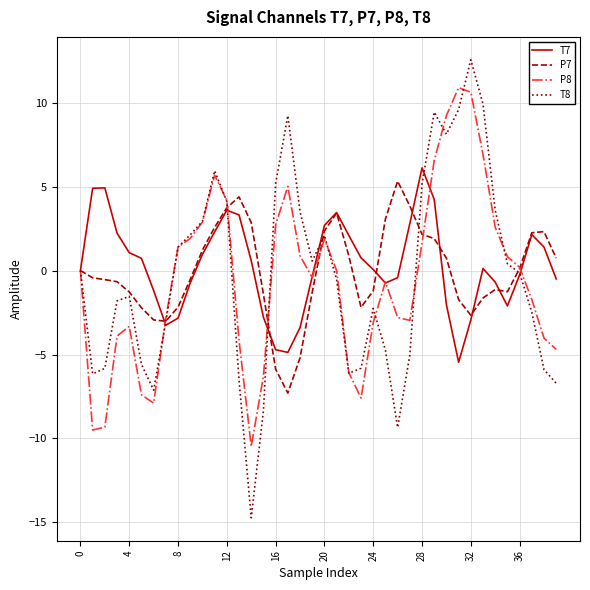

What is the maximum value for T8?

12.5